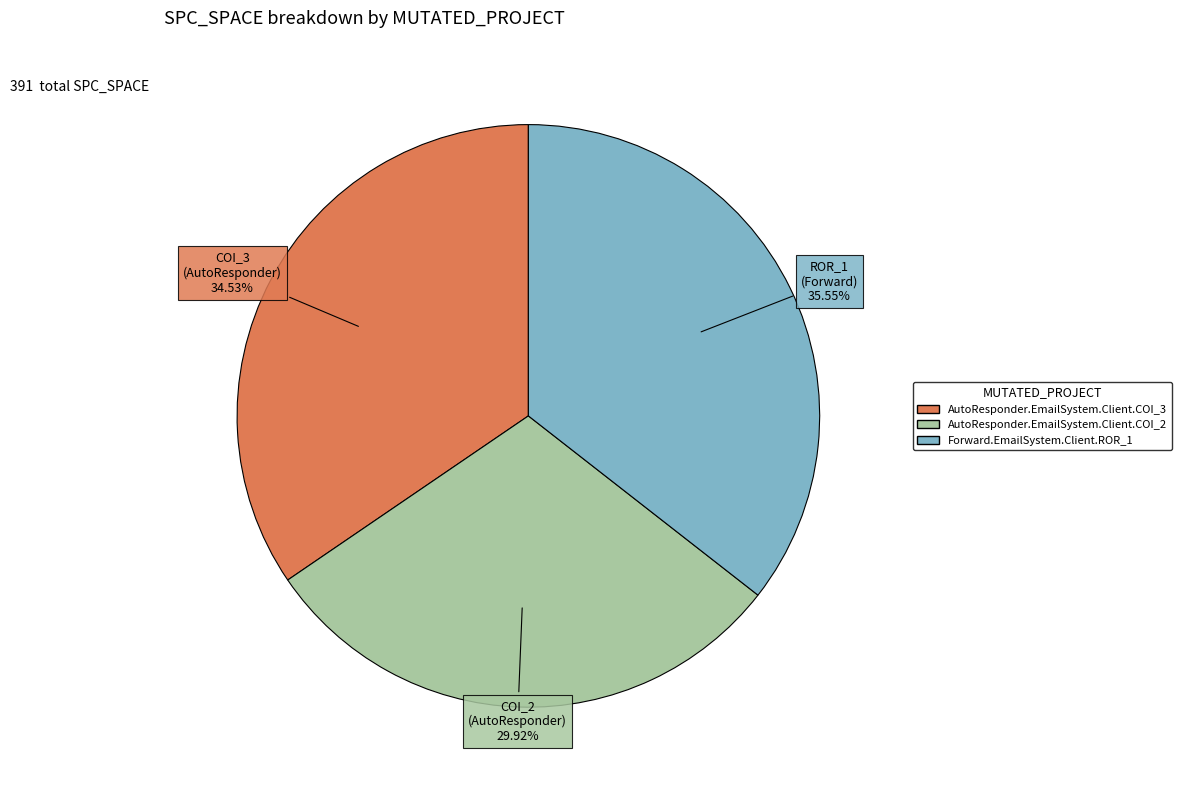

Between Forward.EmailSystem.Client.ROR_1 and AutoResponder.EmailSystem.Client.COI_2, which is larger?

Forward.EmailSystem.Client.ROR_1